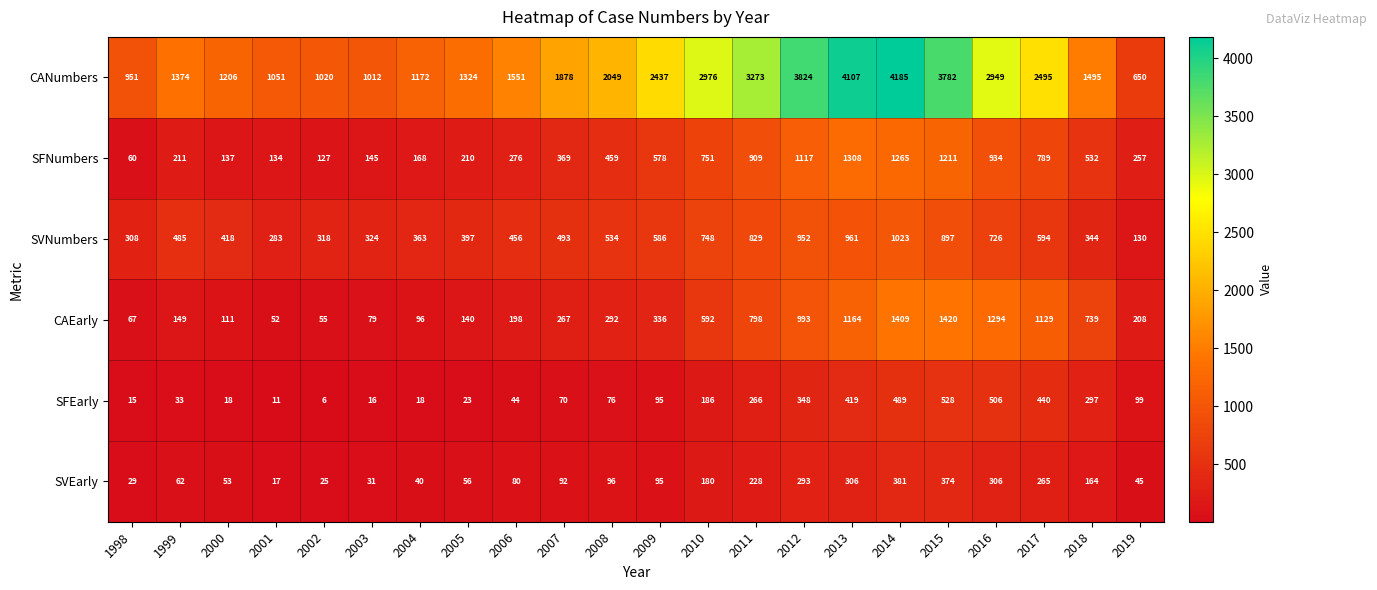

Where is SVNumbers nearest to the value 576?

2009